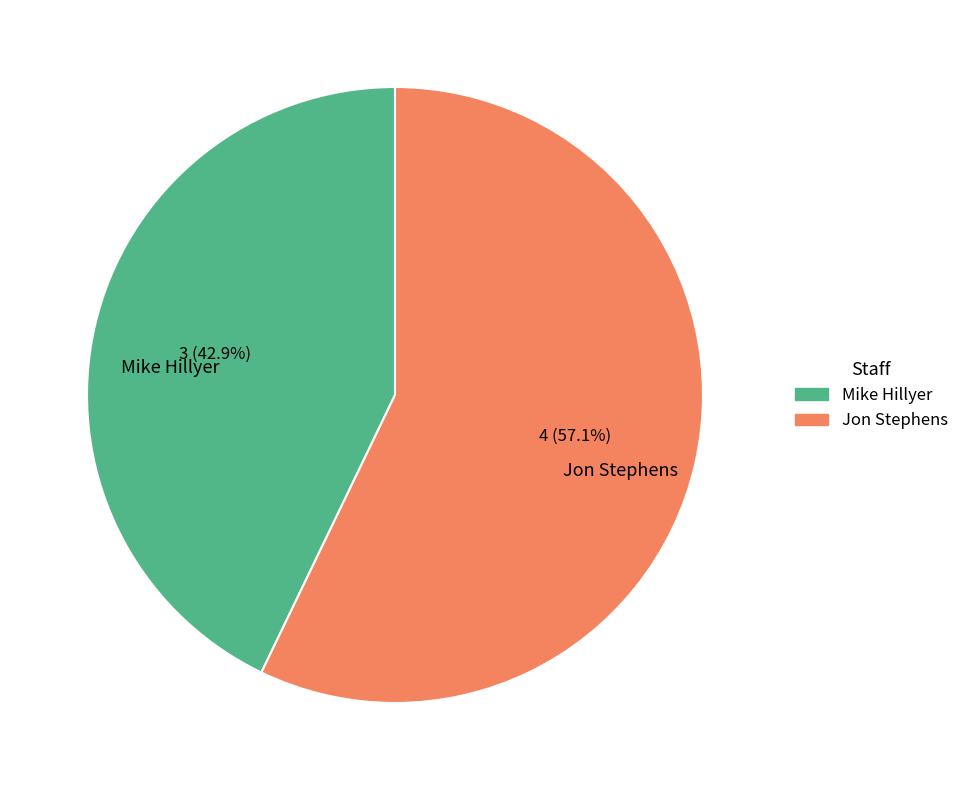

Do Mike Hillyer and Jon Stephens together represent more than half of the pie?

Yes